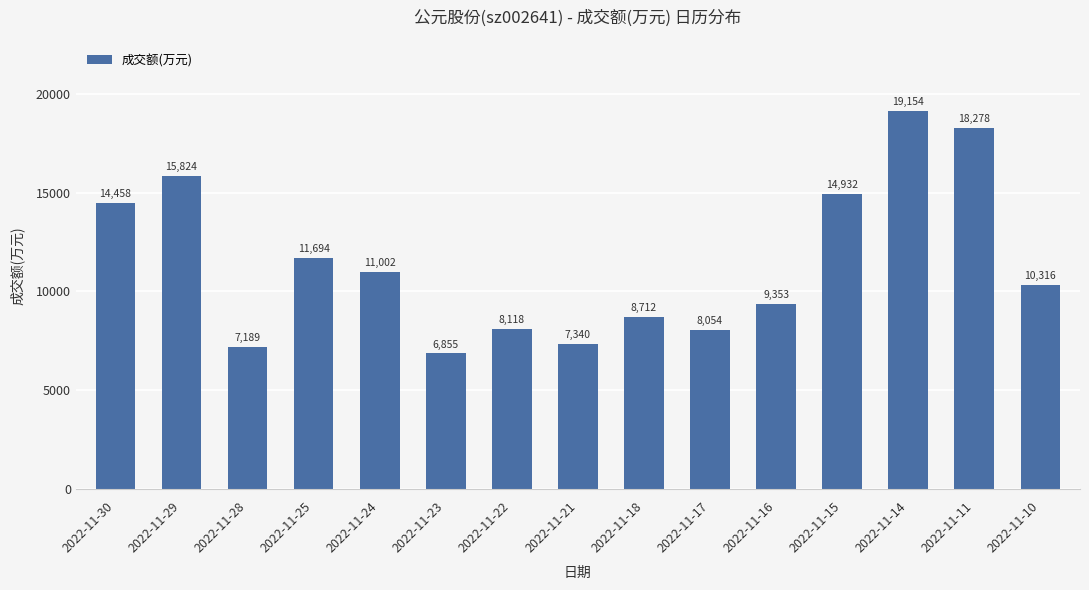

What is the change in value from 2022-11-22 to 2022-11-10?

+2198